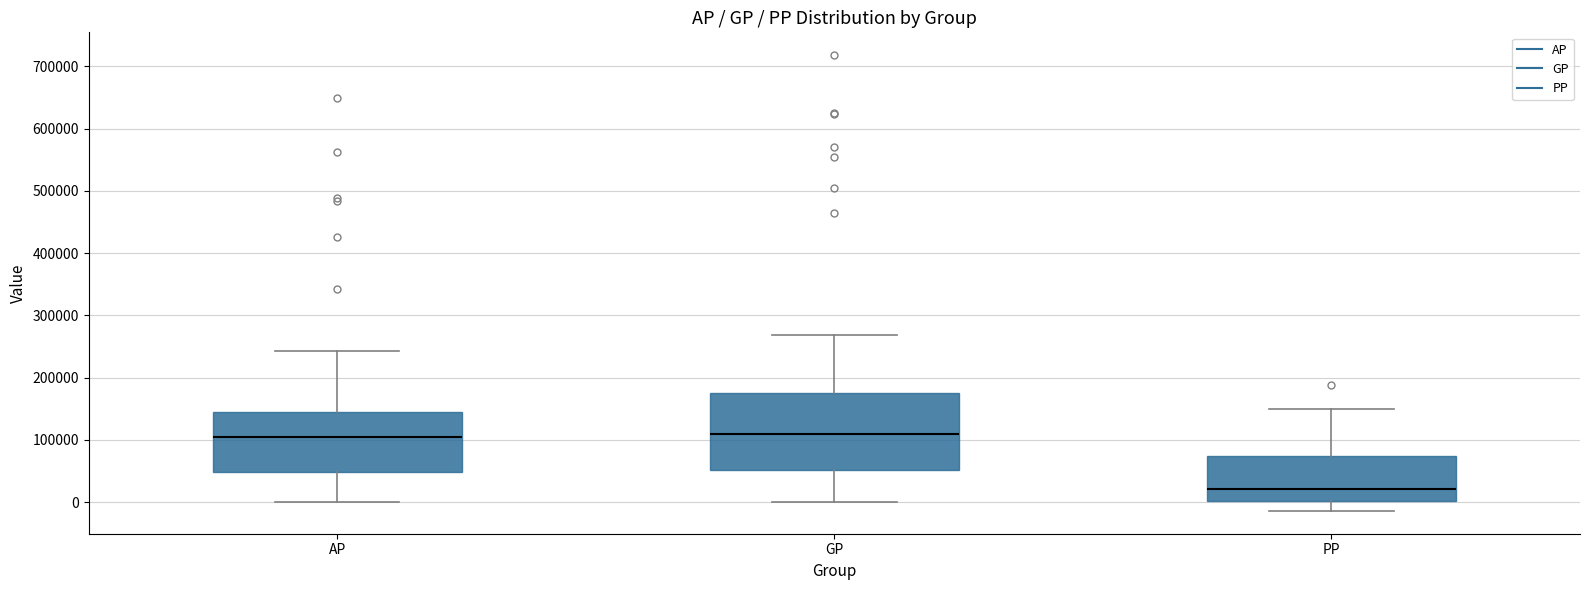

Which box is the tallest, from its lower edge to its upper edge?

GP